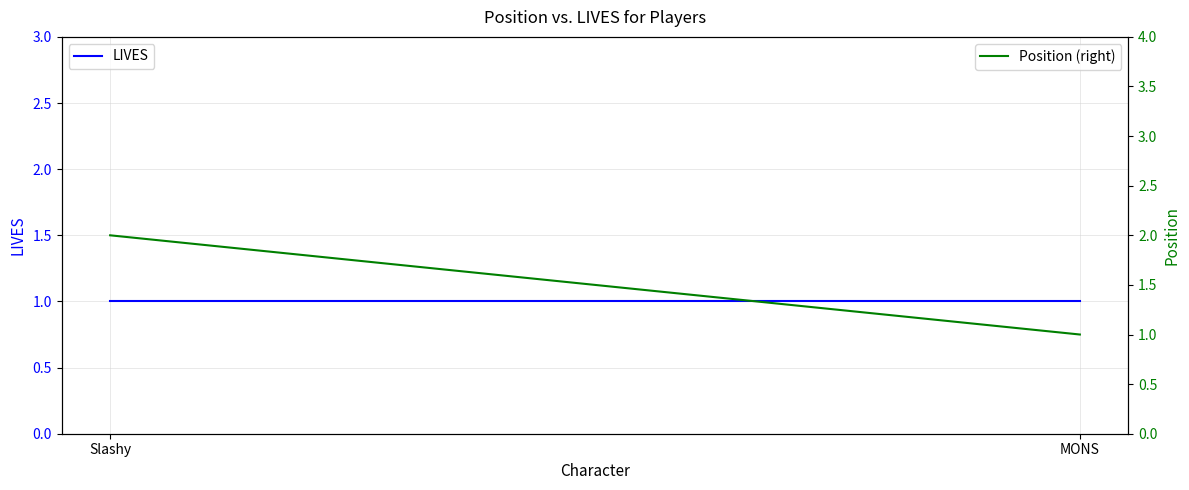

Count the Position (right) values in the range 1 to 2.

2